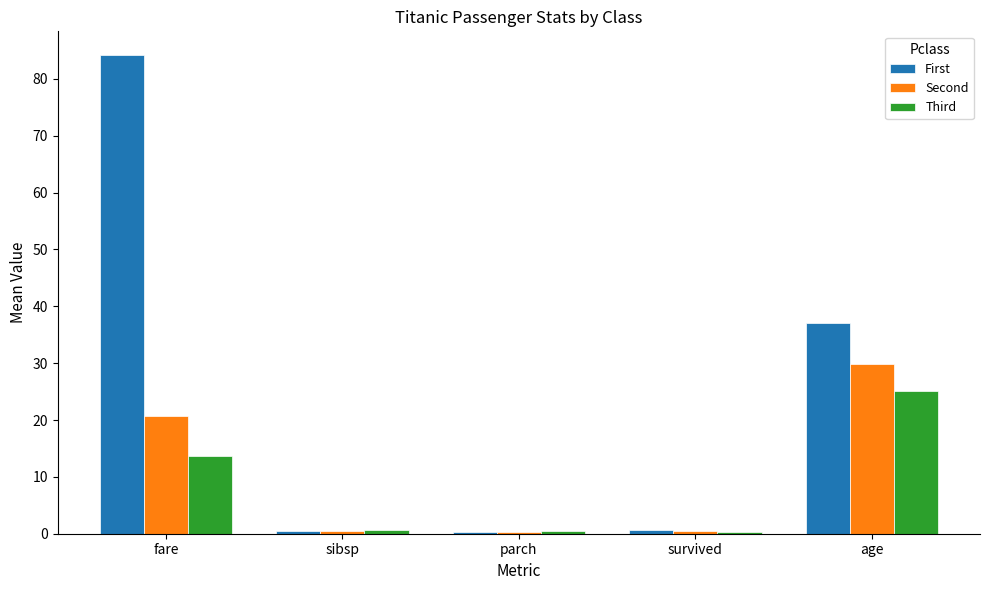

Which series has the largest total across all categories?

First